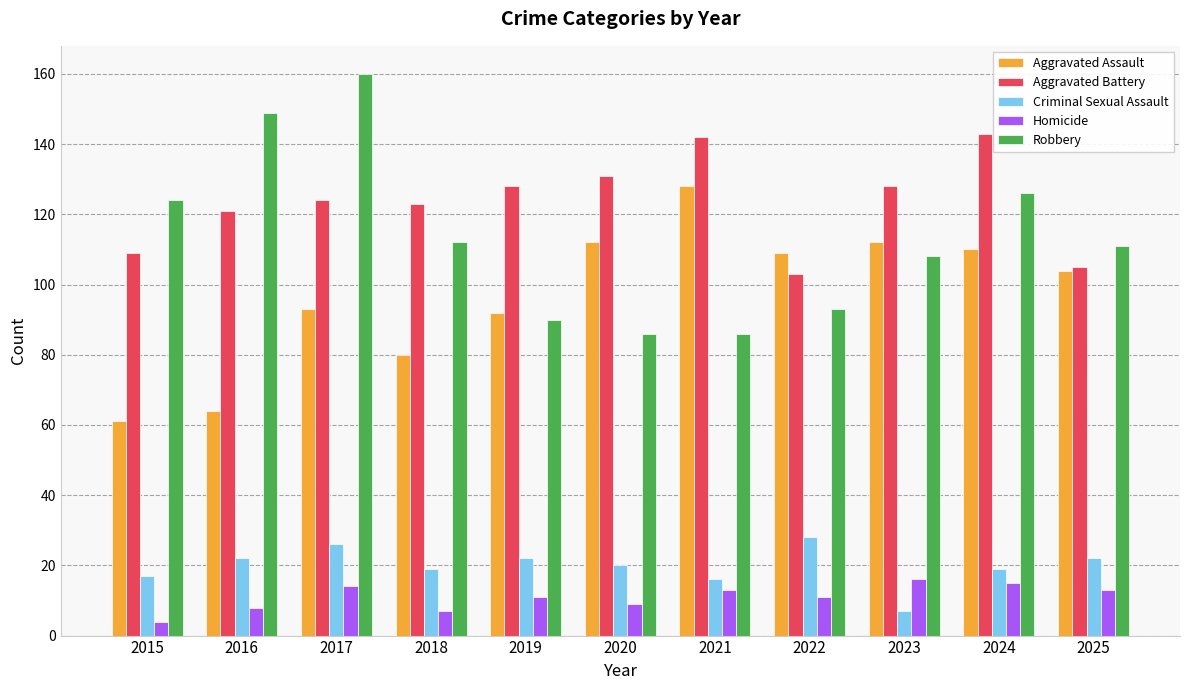

The Aggravated Assault series shows 112 at 2020. True or false?

True